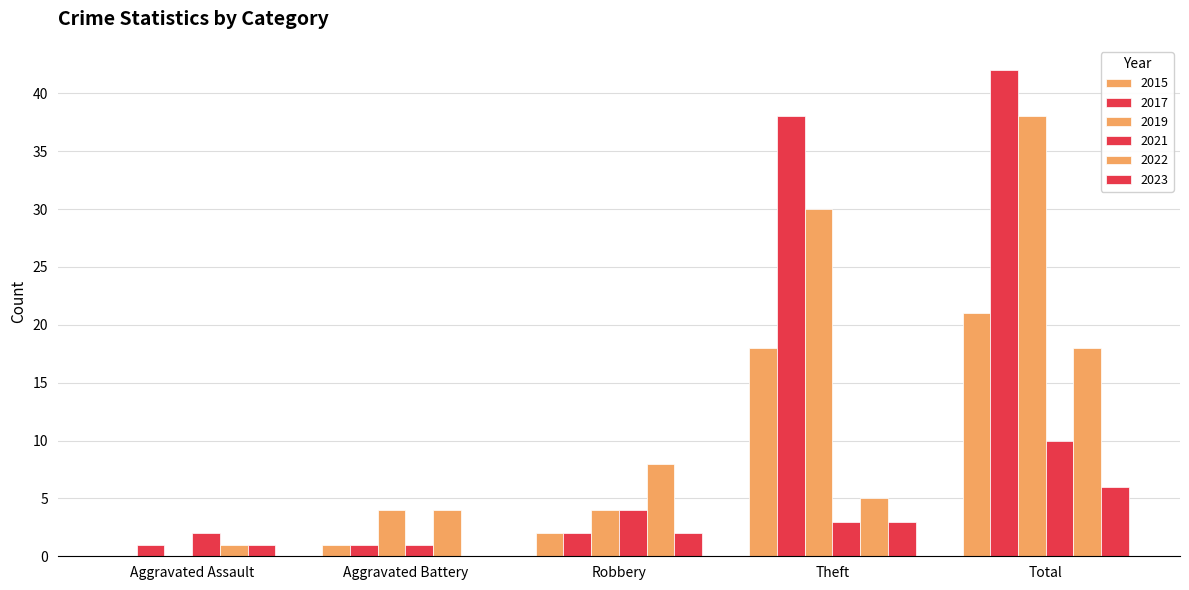

What is the total value across all series at Aggravated Assault?

5